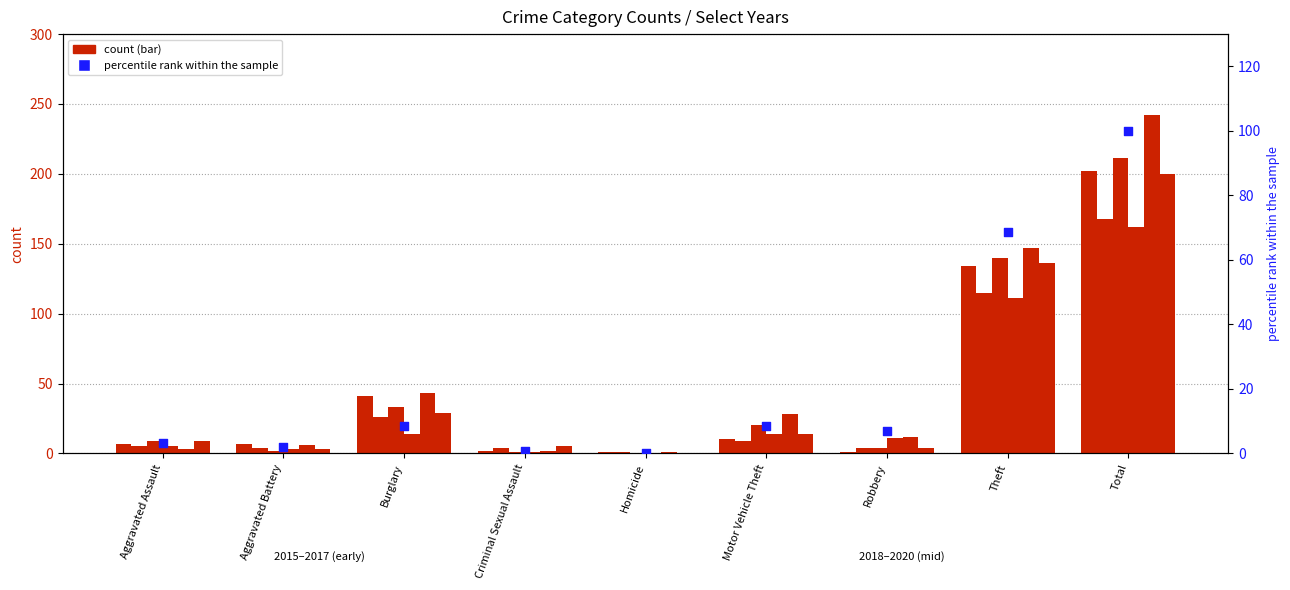

Which has a higher value, Total or Aggravated Battery?

Total